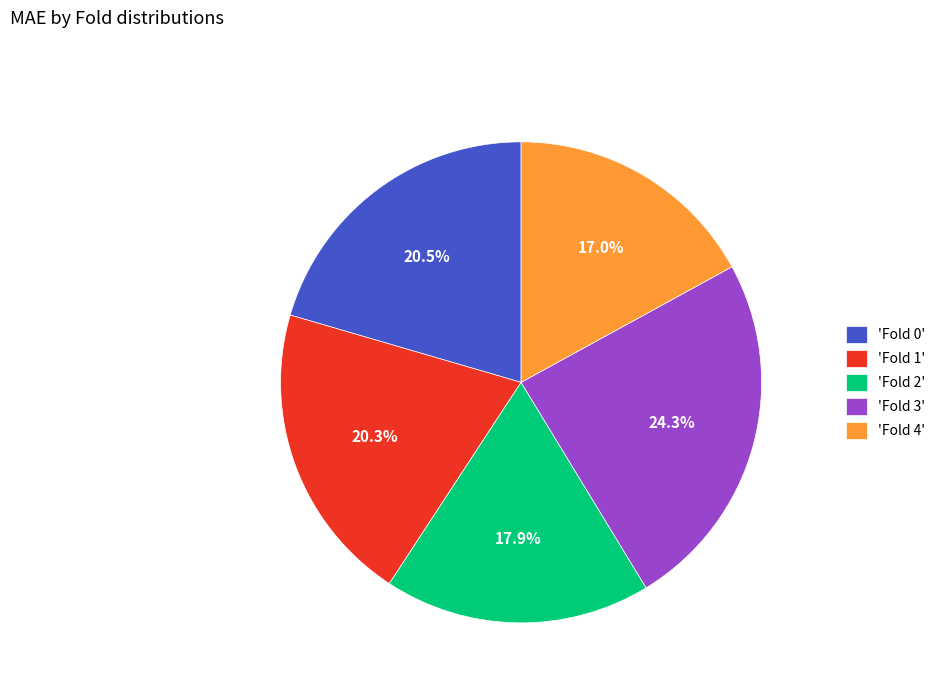

Approximately how many times larger is the value at 'Fold 2' compared to 'Fold 3'?

0.7